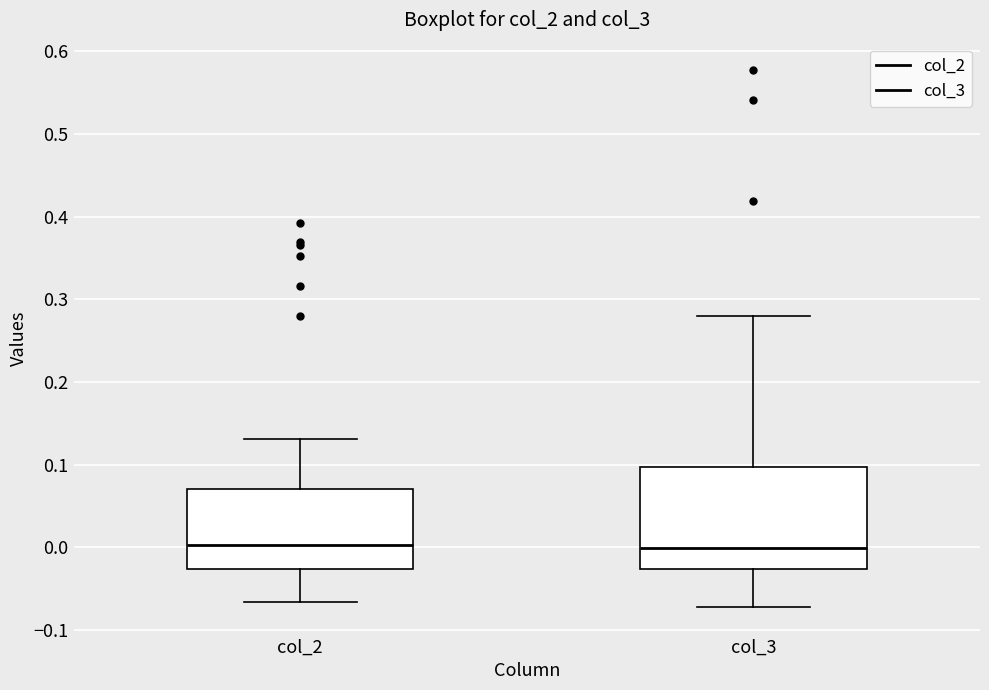

Reading left to right, transcribe this box plot: for each box, give where its median line is, the range the box spans, and where its two whiskers end, as read against the y-axis. The values are not printed on the chart, so give them approximately, as read against the axis.

col_2: median 0.00, box -0.03 to 0.07, whiskers -0.07 to 0.13
col_3: median 0.00, box -0.03 to 0.10, whiskers -0.07 to 0.28